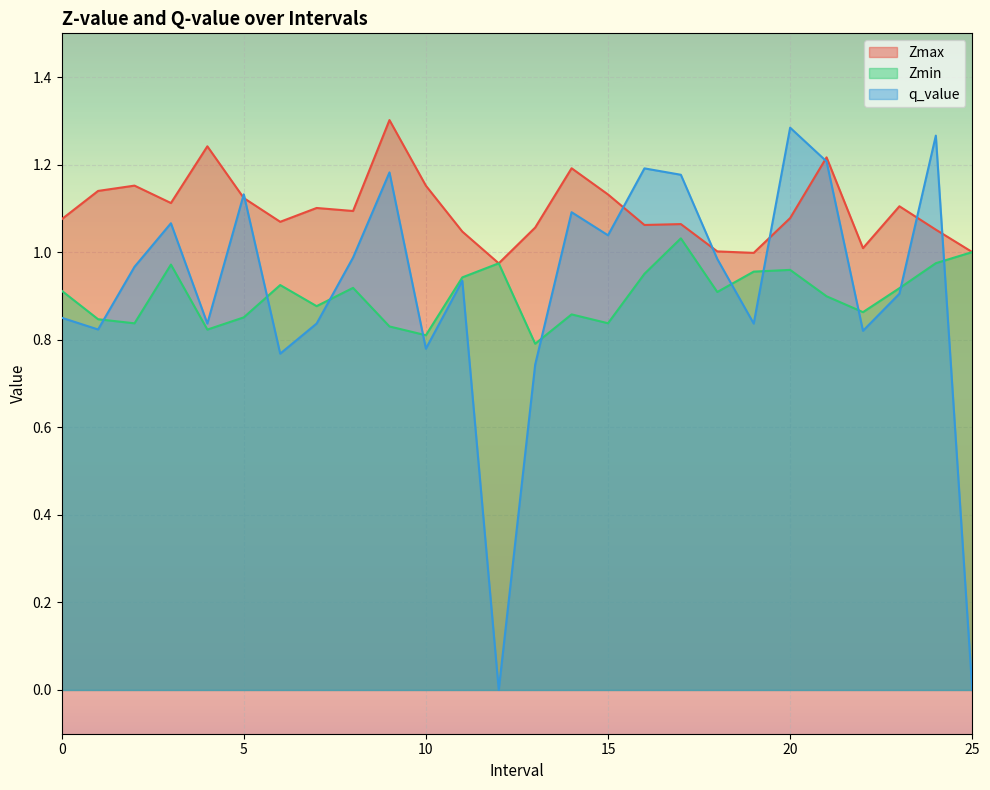

What is the value of the Zmin point at the 23rd from the left?

0.9